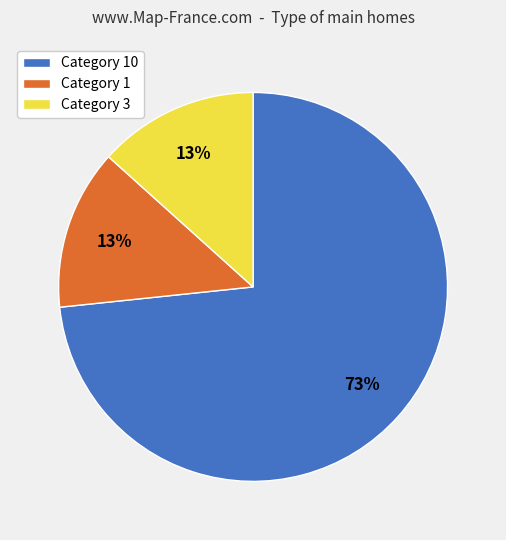

To the nearest percent, what portion does Category 1 represent?

13%